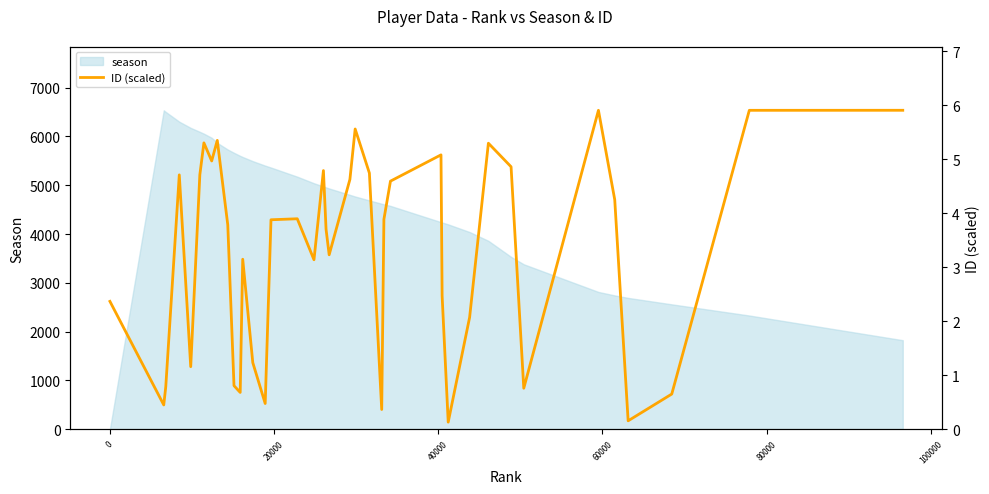

What is the highest value of the season series?

6537